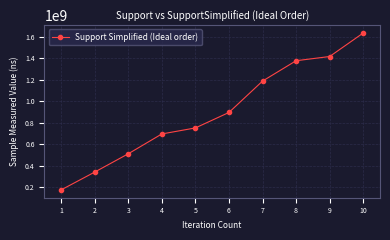

Is it true that the value at 4 is 484553332?

False